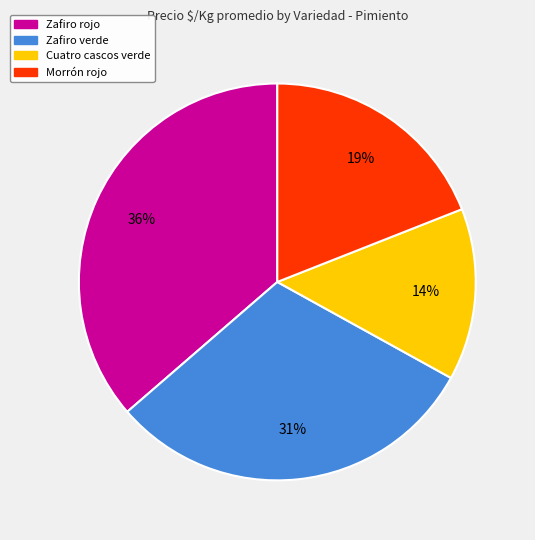

Is there a majority slice in this chart?

No